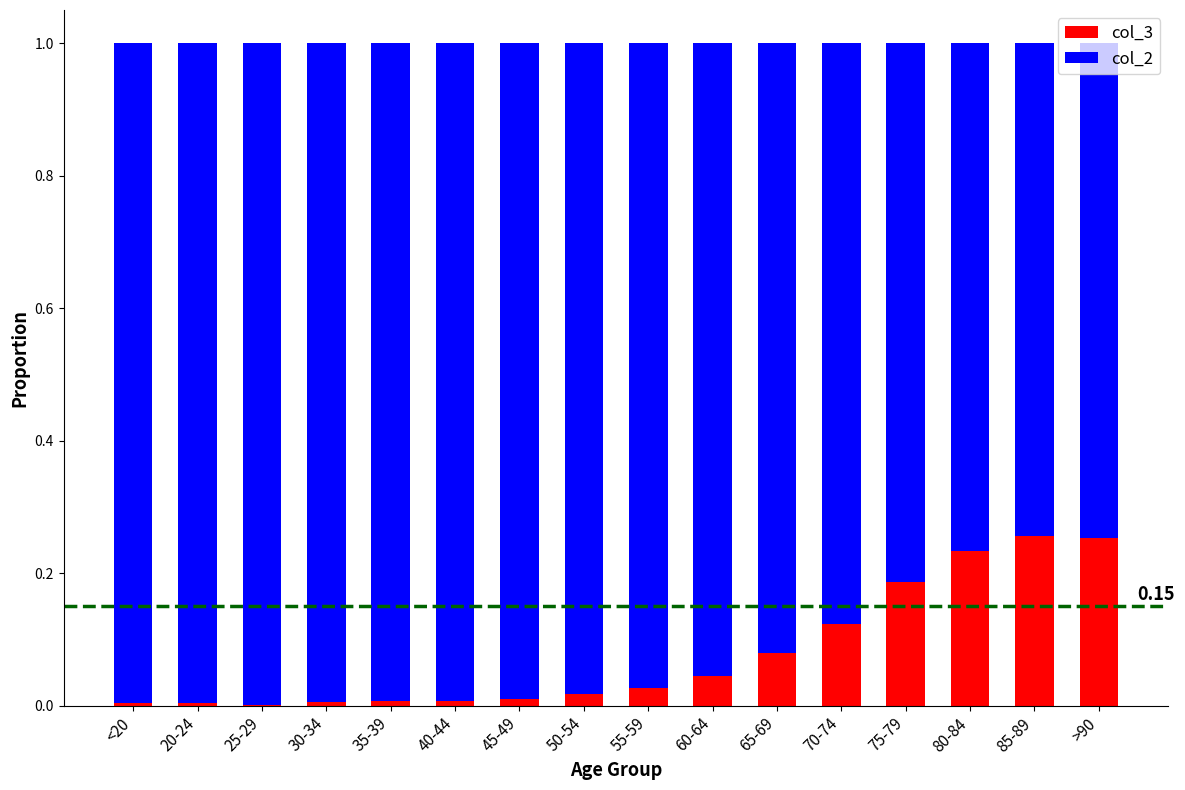

What is the sum of all col_3 values?

1.3